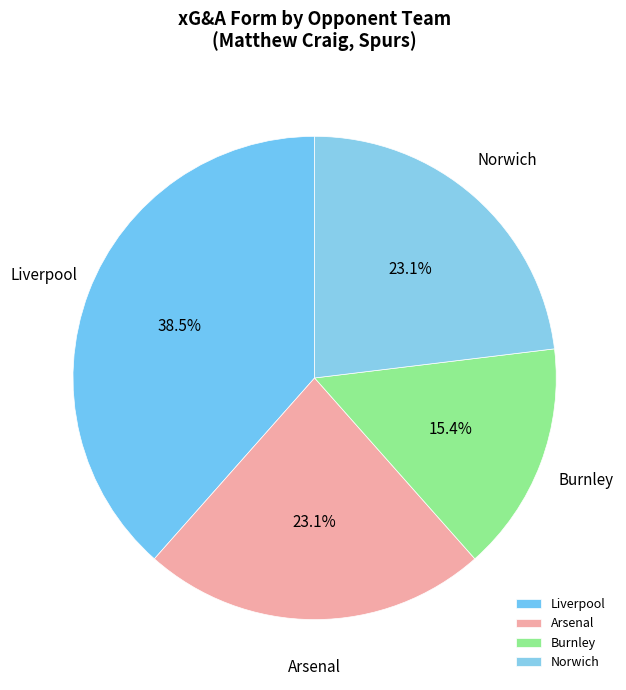

True or false: Burnley accounts for 15% of the total.

True